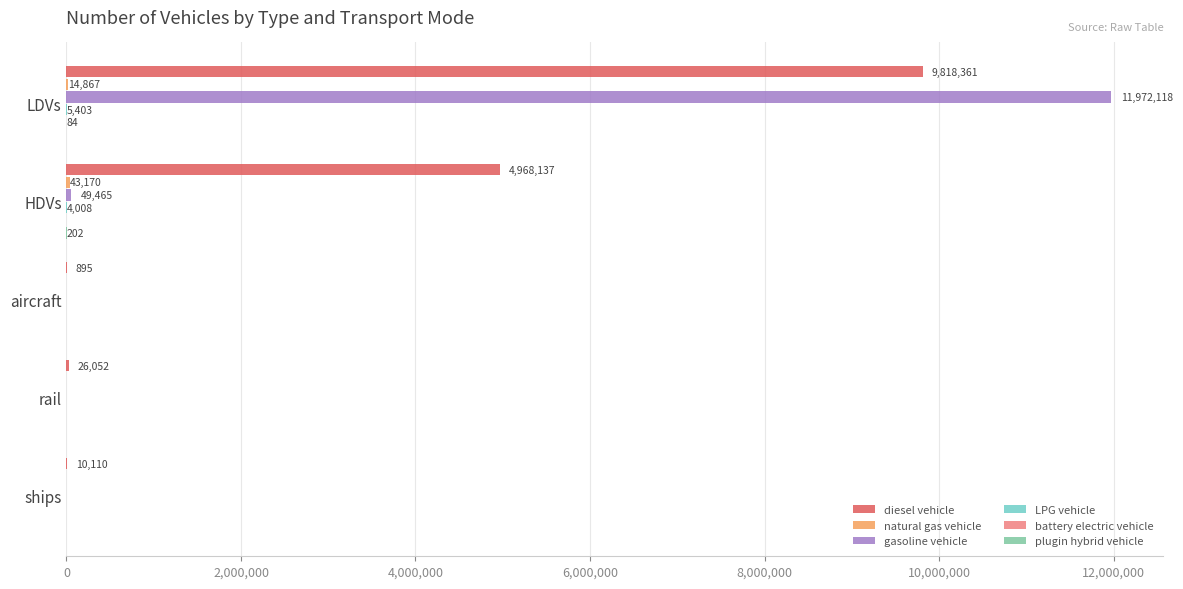

Between LDVs and aircraft, which series saw the biggest shift?

gasoline vehicle